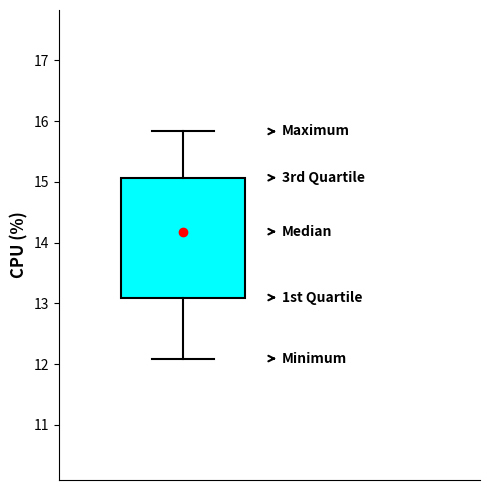

Read this box plot against the y-axis: the position of the median line, the range covered by the box, and the ends of both whiskers. The values are not printed on the chart, so give them approximately, as read against the axis.

median 14.2, box 13.1 to 15.1, whiskers 12.1 to 15.8